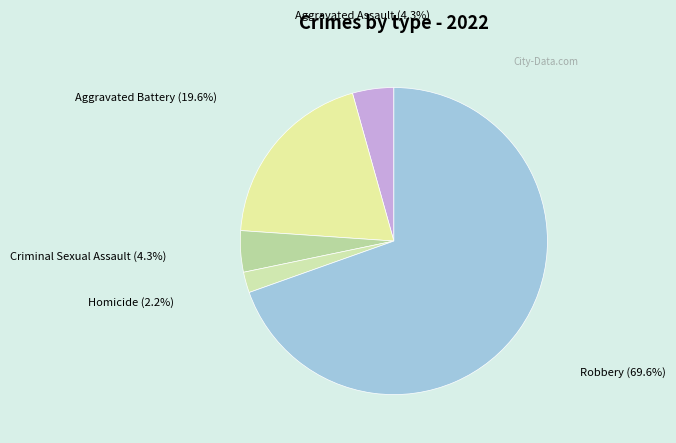

Rank the categories by value from lowest to highest.

Homicide, Aggravated Assault, Criminal Sexual Assault, Aggravated Battery, Robbery